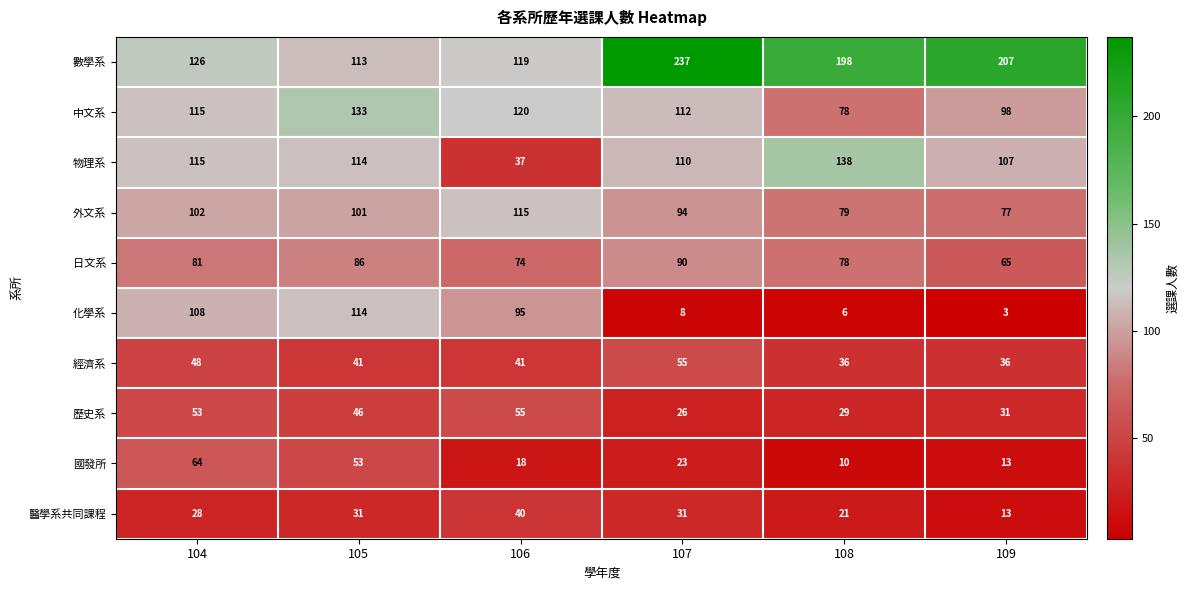

At which category is the sum across all series the highest?

104